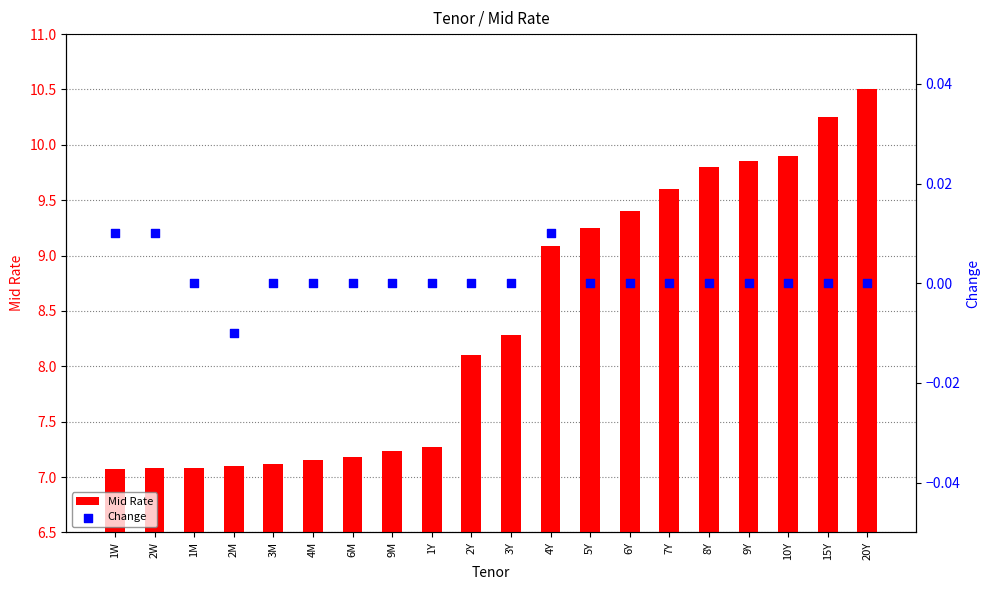

What is the total value across all series at 3M?

7.1